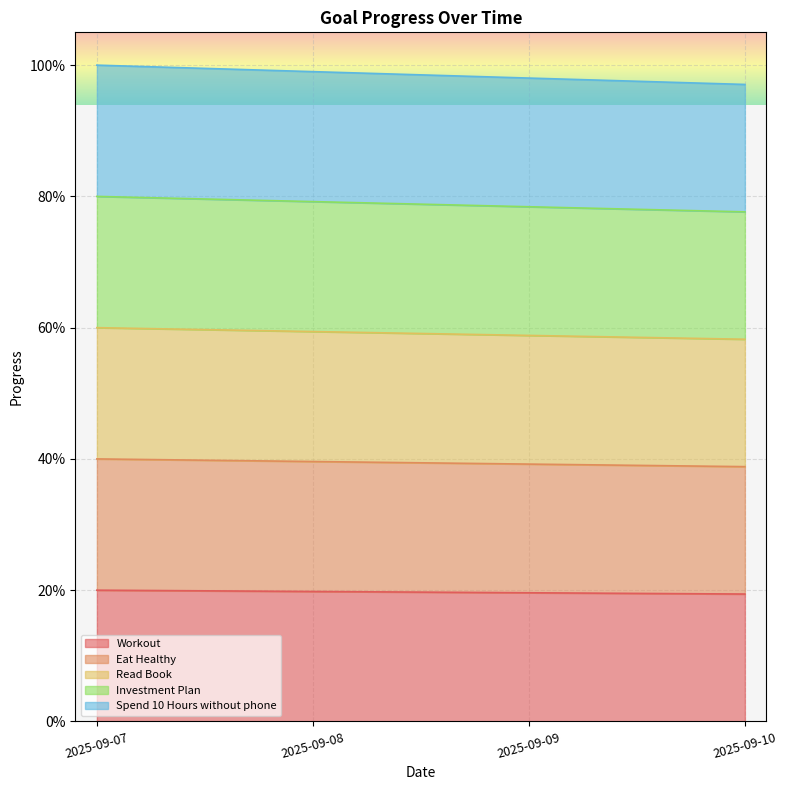

How many Spend 10 Hours without phone values are between 0 and 1?

4